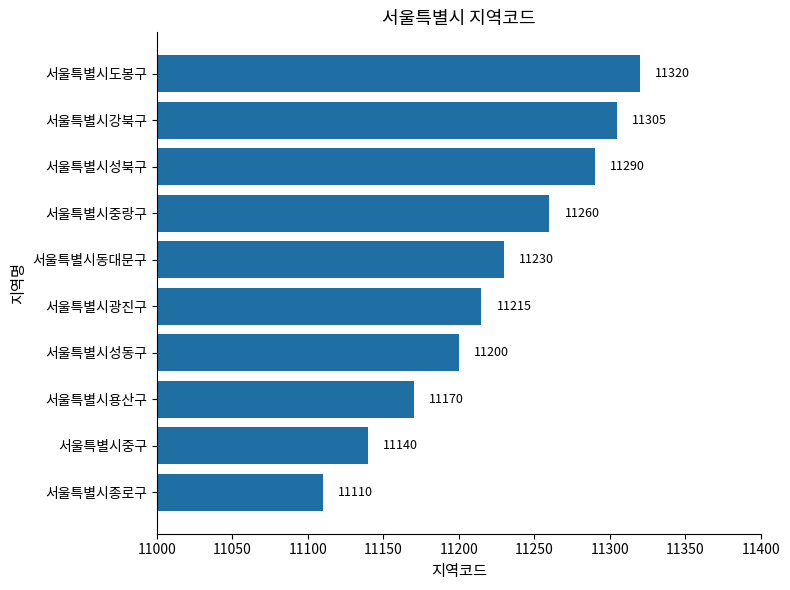

Reading bottom to top, extract all data points from this chart.

서울특별시종로구=11110	서울특별시중구=11140	서울특별시용산구=11170	서울특별시성동구=11200	서울특별시광진구=11215	서울특별시동대문구=11230	서울특별시중랑구=11260	서울특별시성북구=11290	서울특별시강북구=11305	서울특별시도봉구=11320